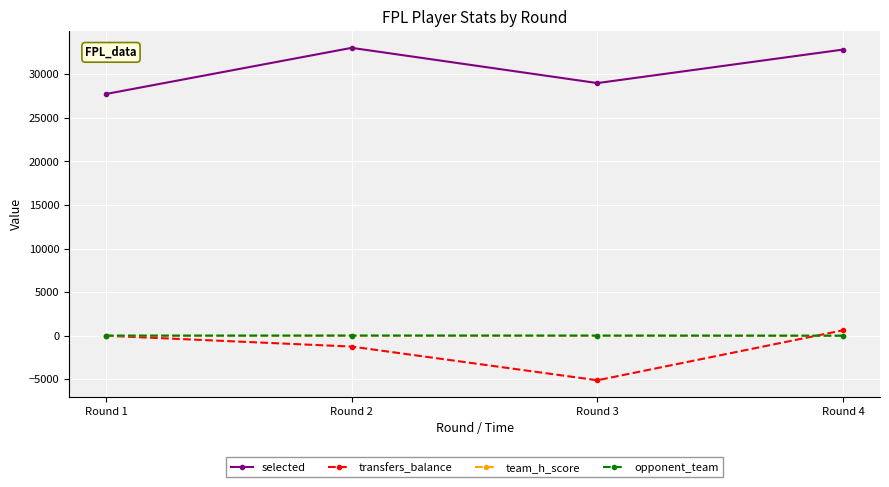

Count the number of categories in the chart.

4